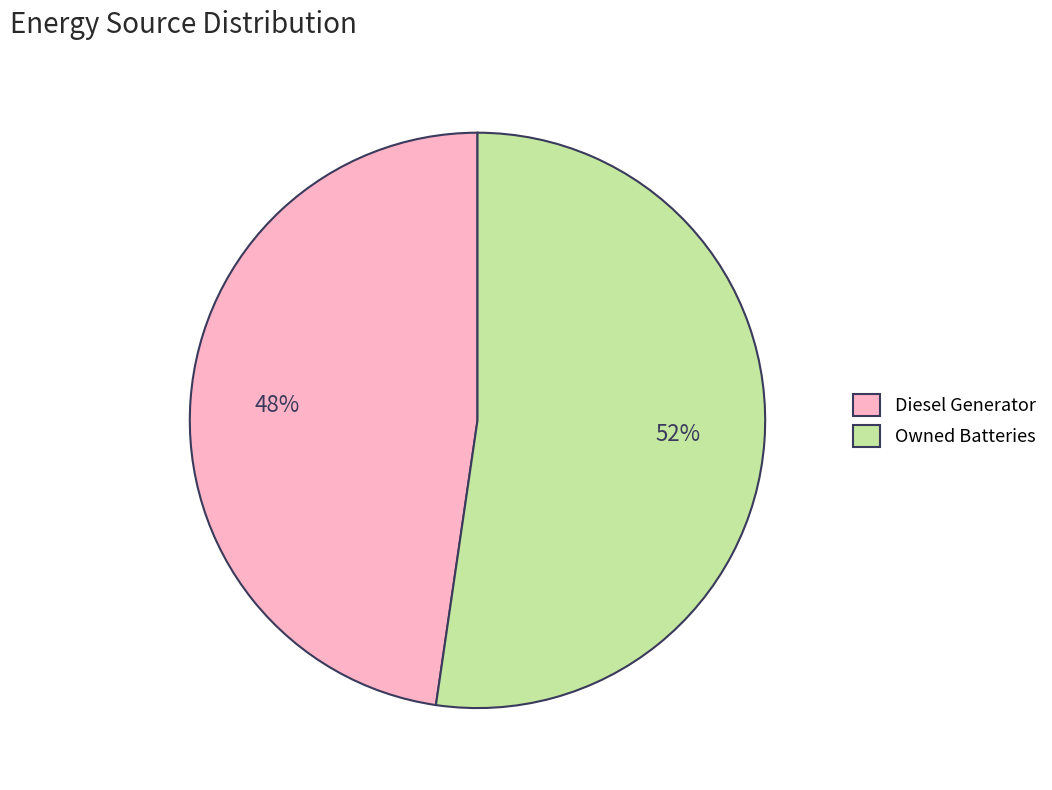

The Diesel Generator slice represents 53% of the pie. True or false?

False